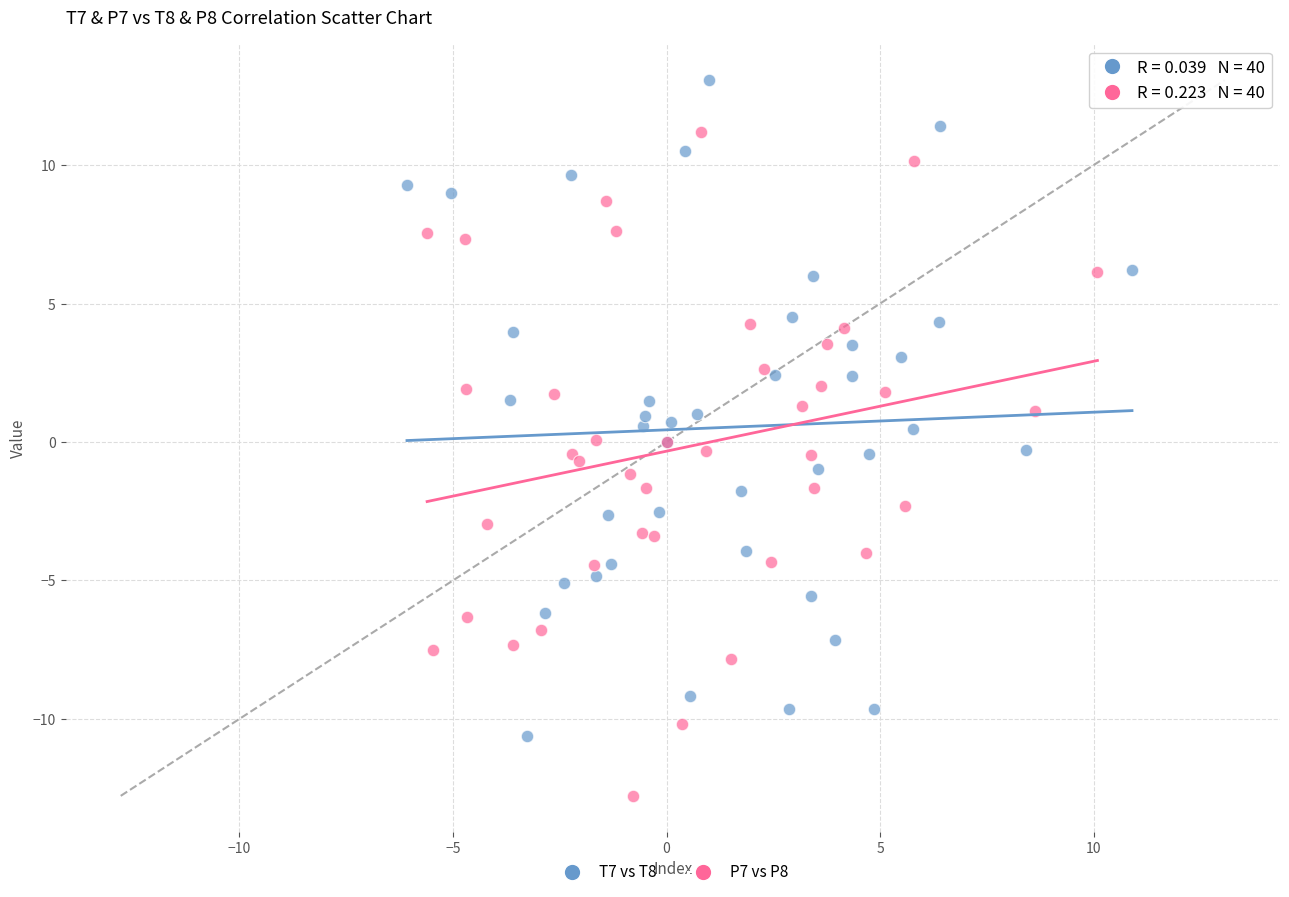

Which series reaches the minimum Y coordinate?

P7 vs P8